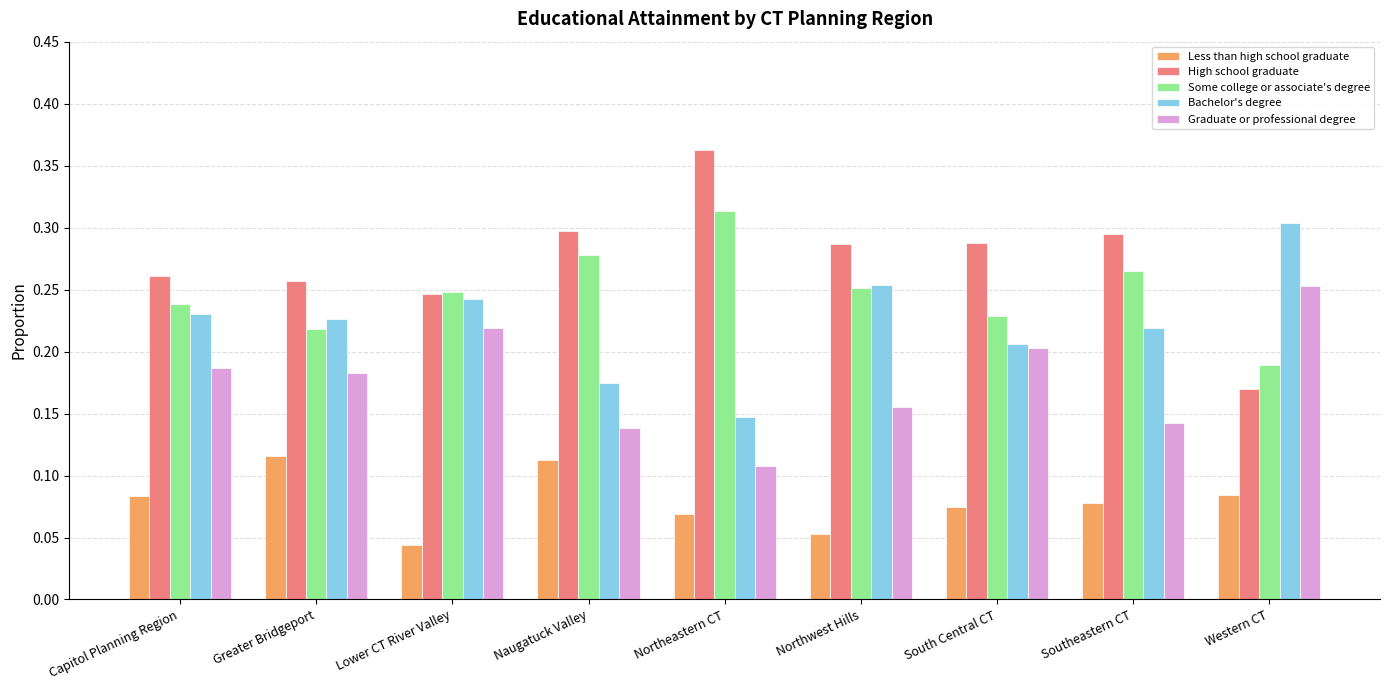

Which series has the widest spread of values?

High school graduate